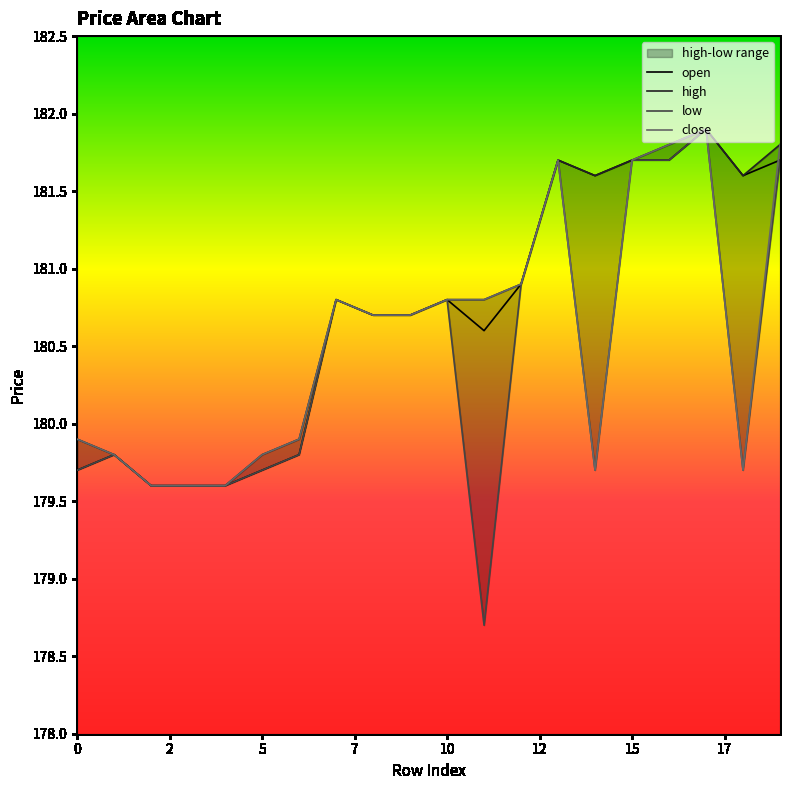

Is the value of close at 8 greater than the value of open at 19?

No